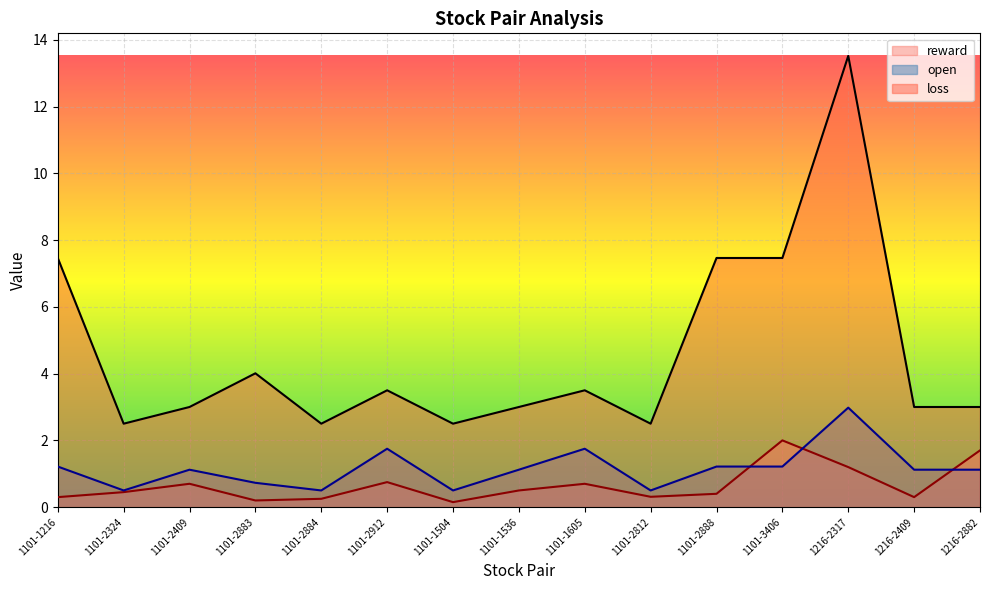

Is it true that reward equals 1.7 at 1216-2882?

True